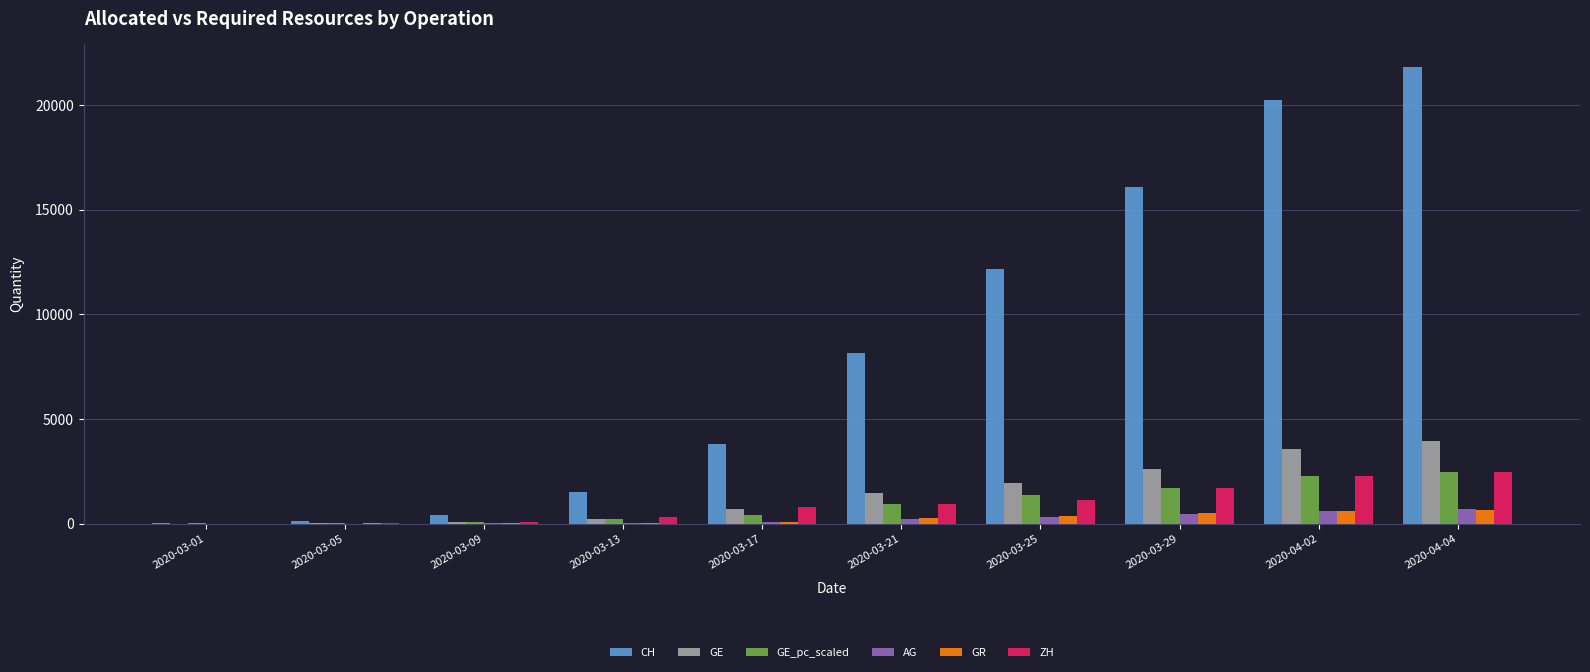

Which label corresponds to the largest value in the chart?

2020-04-04